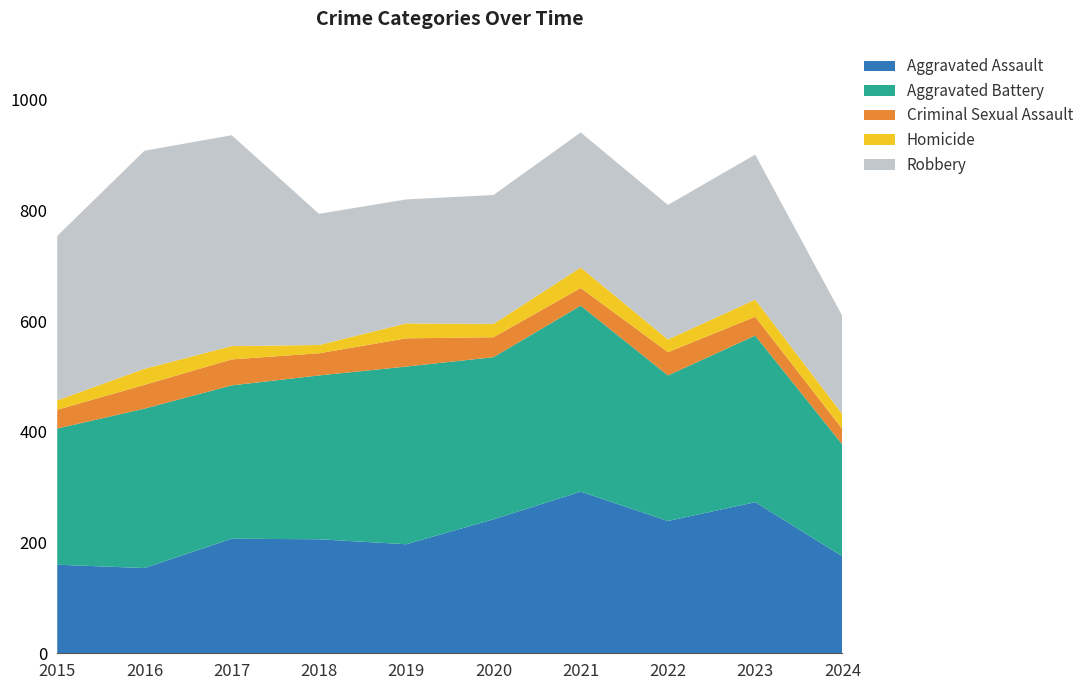

Reading left to right, what are all the values shown in this chart?

Aggravated Assault: 160	154	207	206	197	242	292	239	273	175
Aggravated Battery: 246	288	277	296	321	293	336	263	301	202
Criminal Sexual Assault: 34	43	47	40	51	36	32	42	34	28
Homicide: 17	29	24	15	27	24	37	23	31	27
Robbery: 297	394	381	237	224	233	244	243	262	177